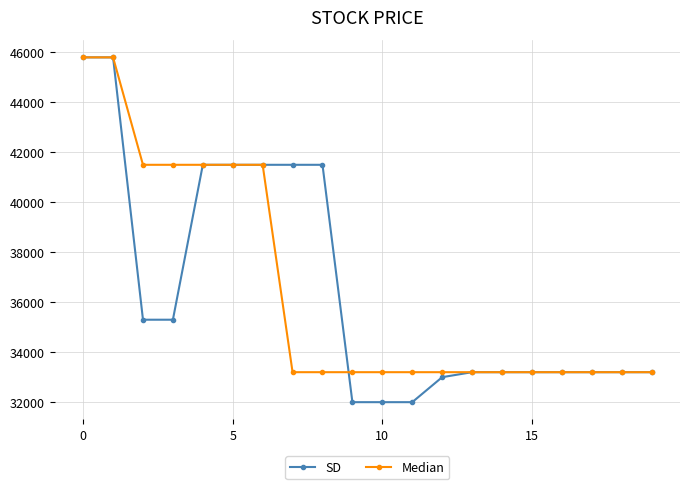

What is the greatest value displayed?

45800